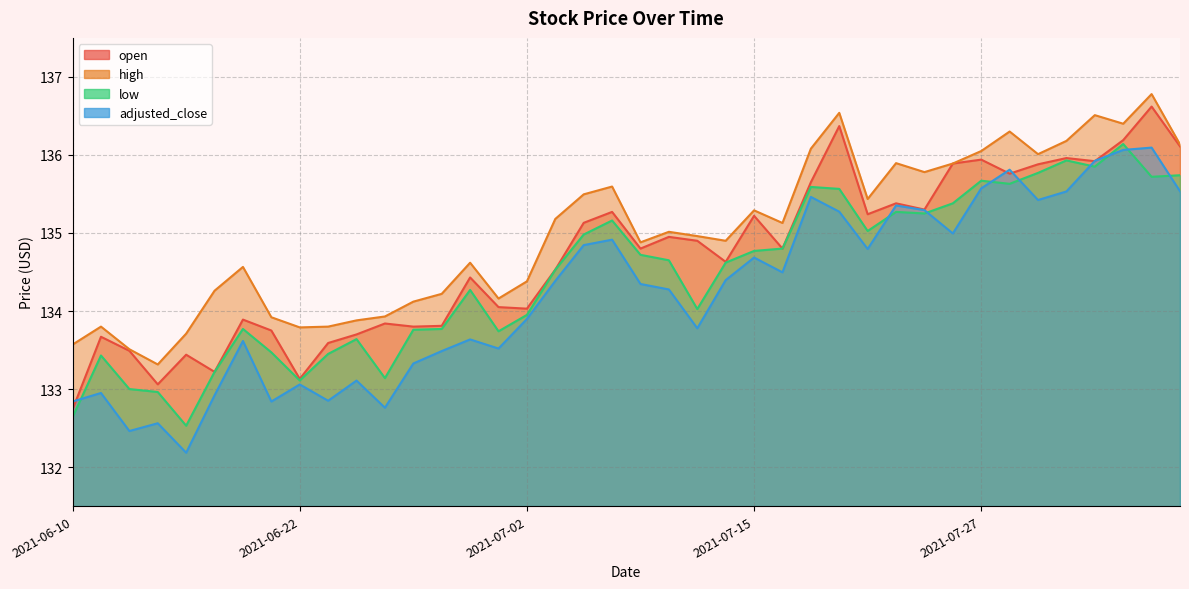

Reading left to right, extract all data points from this chart.

open: 2021-06-10=132.7	2021-06-11=133.7	2021-06-14=133.5	2021-06-15=133.1	2021-06-16=133.4	2021-06-17=133.2	2021-06-18=133.9	2021-06-21=133.8	2021-06-22=133.1	2021-06-23=133.6	2021-06-24=133.7	2021-06-25=133.8	2021-06-28=133.8	2021-06-29=133.8	2021-06-30=134.4	2021-07-01=134.1	2021-07-02=134.0	2021-07-06=134.5	2021-07-07=135.1	2021-07-08=135.3	2021-07-09=134.8	2021-07-12=134.9	2021-07-13=134.9	2021-07-14=134.6	2021-07-15=135.2	2021-07-16=134.8	2021-07-19=135.7	2021-07-20=136.4	2021-07-21=135.2	2021-07-22=135.4	2021-07-23=135.3	2021-07-26=135.9	2021-07-27=135.9	2021-07-28=135.8	2021-07-29=135.9	2021-07-30=136.0	2021-08-02=135.9	2021-08-03=136.2	2021-08-04=136.6	2021-08-05=136.1
high: 2021-06-10=133.6	2021-06-11=133.8	2021-06-14=133.5	2021-06-15=133.3	2021-06-16=133.7	2021-06-17=134.3	2021-06-18=134.6	2021-06-21=133.9	2021-06-22=133.8	2021-06-23=133.8	2021-06-24=133.9	2021-06-25=133.9	2021-06-28=134.1	2021-06-29=134.2	2021-06-30=134.6	2021-07-01=134.2	2021-07-02=134.4	2021-07-06=135.2	2021-07-07=135.5	2021-07-08=135.6	2021-07-09=134.9	2021-07-12=135.0	2021-07-13=135.0	2021-07-14=134.9	2021-07-15=135.3	2021-07-16=135.1	2021-07-19=136.1	2021-07-20=136.5	2021-07-21=135.4	2021-07-22=135.9	2021-07-23=135.8	2021-07-26=135.9	2021-07-27=136.1	2021-07-28=136.3	2021-07-29=136.0	2021-07-30=136.2	2021-08-02=136.5	2021-08-03=136.4	2021-08-04=136.8	2021-08-05=136.1
low: 2021-06-10=132.6	2021-06-11=133.4	2021-06-14=133.0	2021-06-15=133.0	2021-06-16=132.5	2021-06-17=133.2	2021-06-18=133.8	2021-06-21=133.5	2021-06-22=133.1	2021-06-23=133.4	2021-06-24=133.6	2021-06-25=133.1	2021-06-28=133.8	2021-06-29=133.8	2021-06-30=134.3	2021-07-01=133.7	2021-07-02=133.9	2021-07-06=134.5	2021-07-07=135.0	2021-07-08=135.2	2021-07-09=134.7	2021-07-12=134.7	2021-07-13=134.0	2021-07-14=134.6	2021-07-15=134.8	2021-07-16=134.8	2021-07-19=135.6	2021-07-20=135.6	2021-07-21=135.0	2021-07-22=135.3	2021-07-23=135.2	2021-07-26=135.4	2021-07-27=135.7	2021-07-28=135.6	2021-07-29=135.8	2021-07-30=135.9	2021-08-02=135.8	2021-08-03=136.1	2021-08-04=135.7	2021-08-05=135.7
adjusted_close: 2021-06-10=132.8	2021-06-11=132.9	2021-06-14=132.5	2021-06-15=132.6	2021-06-16=132.2	2021-06-17=132.9	2021-06-18=133.6	2021-06-21=132.8	2021-06-22=133.1	2021-06-23=132.8	2021-06-24=133.1	2021-06-25=132.8	2021-06-28=133.3	2021-06-29=133.5	2021-06-30=133.6	2021-07-01=133.5	2021-07-02=133.9	2021-07-06=134.4	2021-07-07=134.8	2021-07-08=134.9	2021-07-09=134.3	2021-07-12=134.3	2021-07-13=133.8	2021-07-14=134.4	2021-07-15=134.7	2021-07-16=134.5	2021-07-19=135.5	2021-07-20=135.3	2021-07-21=134.8	2021-07-22=135.4	2021-07-23=135.3	2021-07-26=135.0	2021-07-27=135.6	2021-07-28=135.8	2021-07-29=135.4	2021-07-30=135.5	2021-08-02=135.9	2021-08-03=136.1	2021-08-04=136.1	2021-08-05=135.5